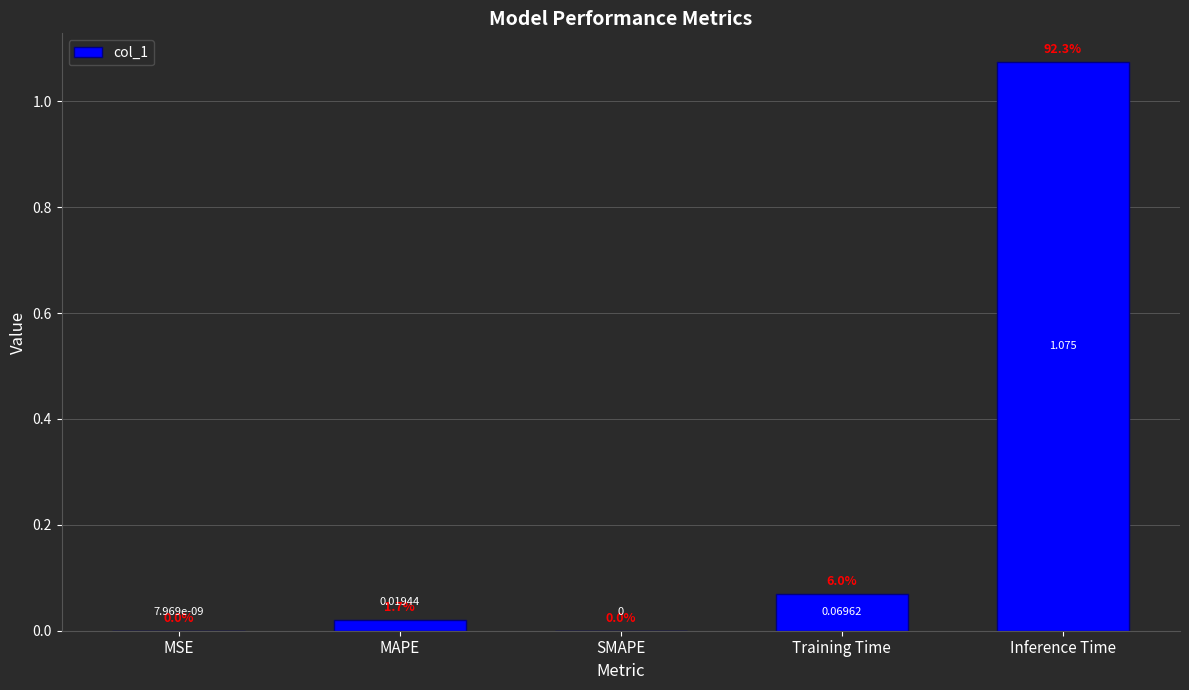

What is the change in value from MAPE to Inference Time?

+1.1